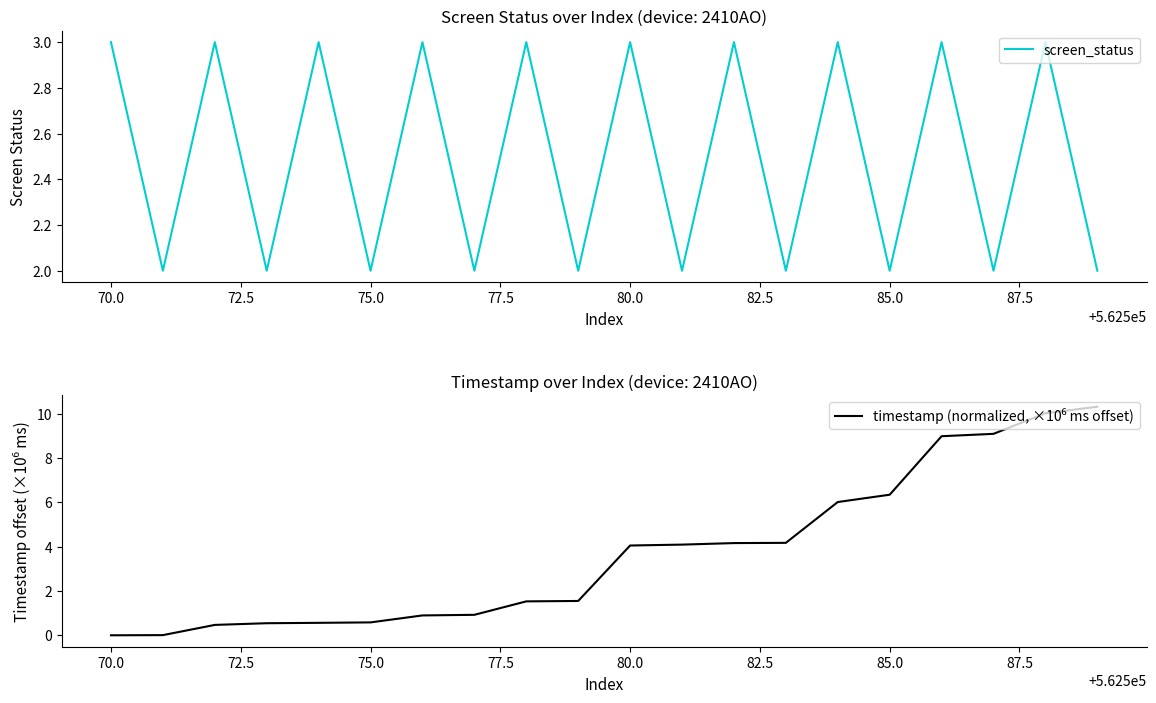

What are all the series names shown in the legend?

screen_status, timestamp (normalized, ×10⁶ ms offset)